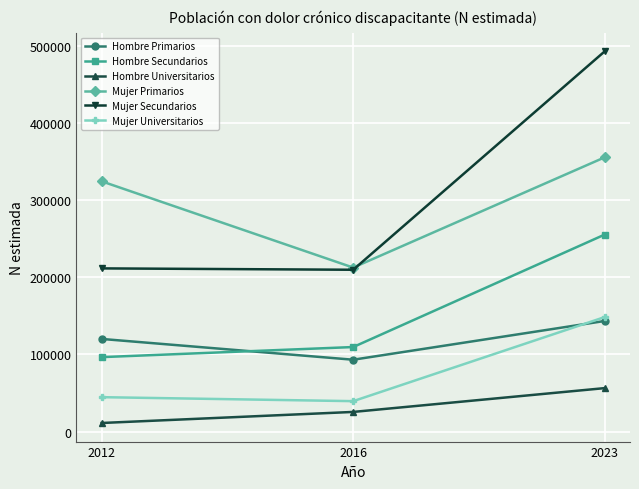

What is the difference between the maximum and minimum values in the Mujer Primarios series?

142946